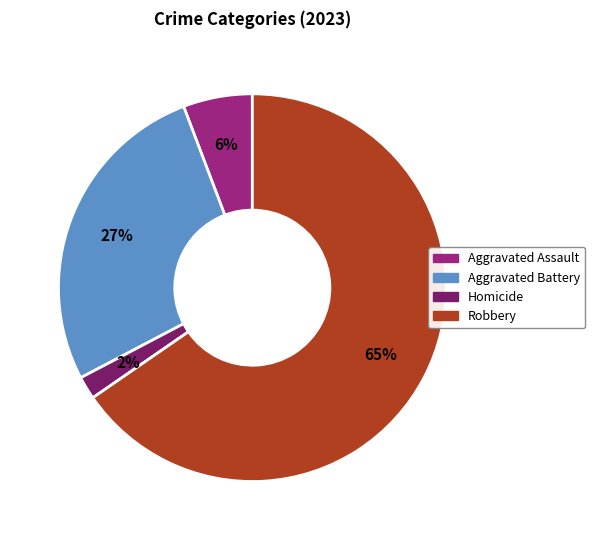

To the nearest percent, what is the difference between the largest and smallest slice percentages?

63%